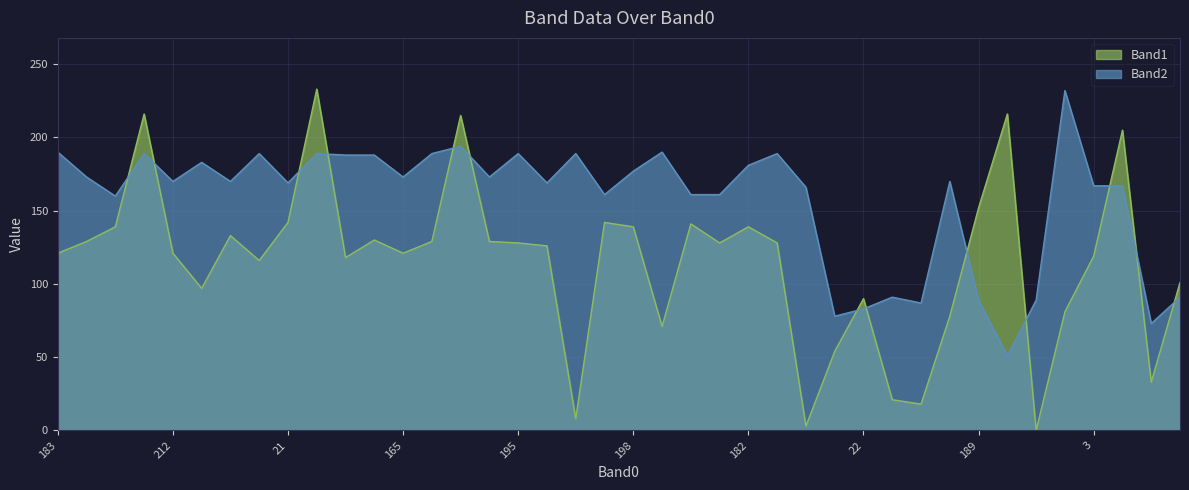

Reading left to right, what are all the values shown in this chart?

Band1: 121	129	139	216	121	97	133	116	142	233	118	130	121	129	215	129	128	126	8	142	139	71	141	128	139	128	3	54	90	21	18	78	152	216	0	81	119	205	33	101
Band2: 190	173	160	189	170	183	170	189	169	189	188	188	173	189	194	173	189	169	189	161	177	190	161	161	181	189	166	78	83	91	87	170	89	51	89	232	167	167	73	91